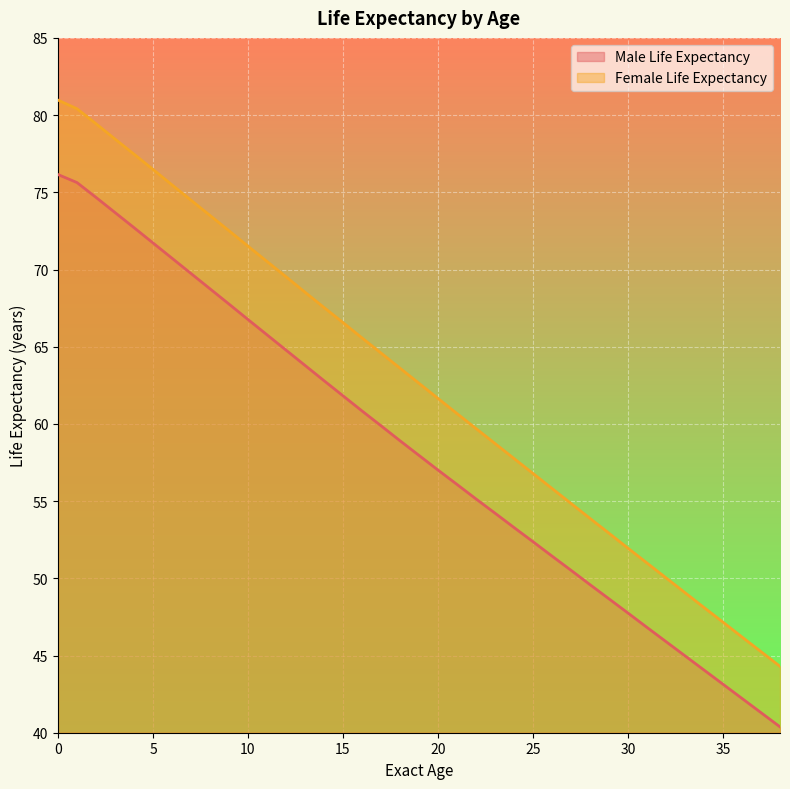

Reading right to left, list all the values displayed in this chart.

Male Life Expectancy: 38=40.4	37=41.3	36=42.2	35=43.1	34=44.1	33=45.0	32=45.9	31=46.8	30=47.8	29=48.7	28=49.6	27=50.5	26=51.4	25=52.4	24=53.3	23=54.2	22=55.1	21=56.1	20=57.0	19=58.0	18=58.9	17=59.9	16=60.8	15=61.8	14=62.8	13=63.8	12=64.8	11=65.8	10=66.8	9=67.8	8=68.8	7=69.7	6=70.7	5=71.7	4=72.7	3=73.7	2=74.7	1=75.6	0=76.2
Female Life Expectancy: 38=44.3	37=45.2	36=46.2	35=47.2	34=48.1	33=49.1	32=50.0	31=51.0	30=52.0	29=52.9	28=53.9	27=54.9	26=55.8	25=56.8	24=57.8	23=58.7	22=59.7	21=60.7	20=61.6	19=62.6	18=63.6	17=64.6	16=65.6	15=66.6	14=67.5	13=68.5	12=69.5	11=70.5	10=71.5	9=72.5	8=73.5	7=74.5	6=75.5	5=76.5	4=77.5	3=78.5	2=79.4	1=80.4	0=81.0